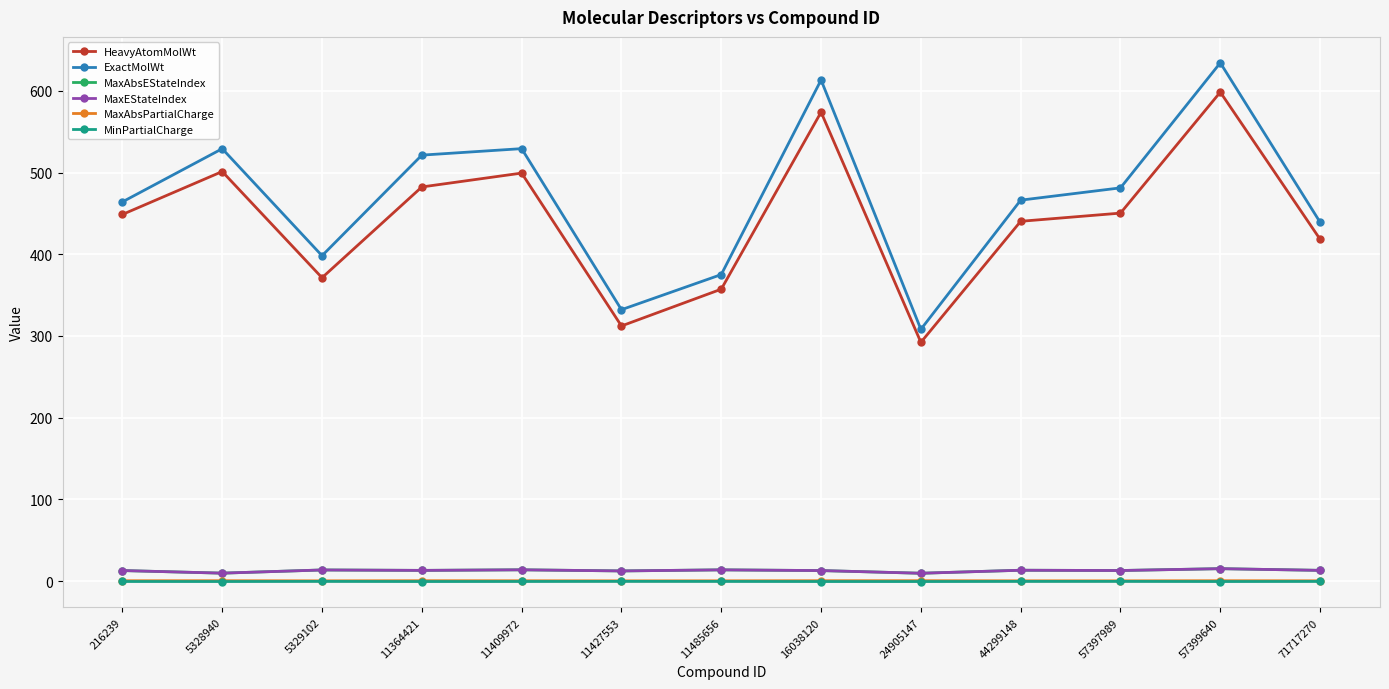

What is the spread (max minus min) of values at 11364421?

521.8